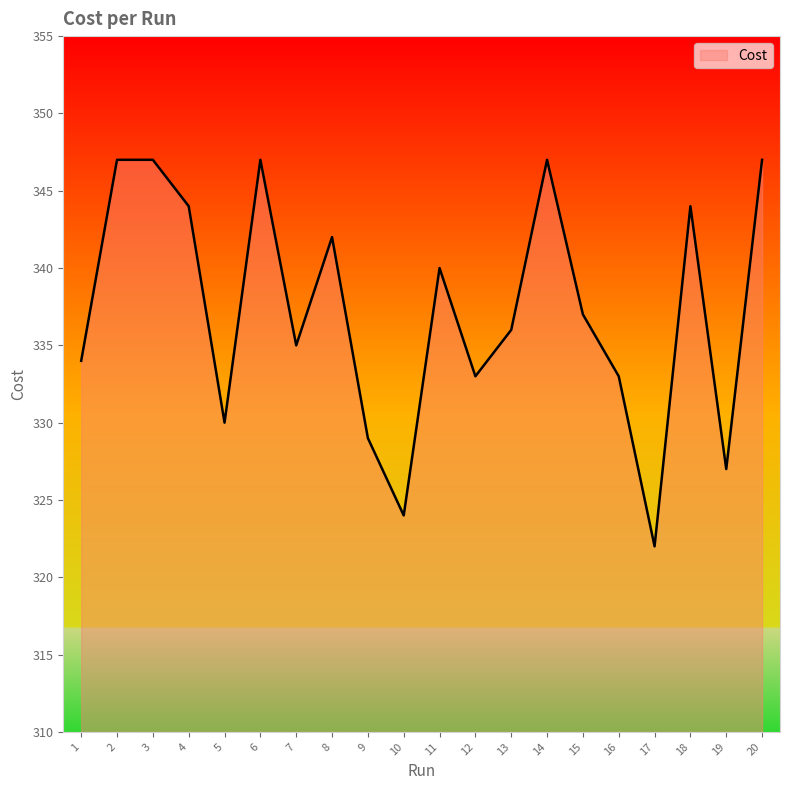

Reading left to right, list all the values displayed in this chart.

1=334.0	2=347.0	3=347.0	4=344.0	5=330.0	6=347.0	7=335.0	8=342.0	9=329.0	10=324.0	11=340.0	12=333.0	13=336.0	14=347.0	15=337.0	16=333.0	17=322.0	18=344.0	19=327.0	20=347.0